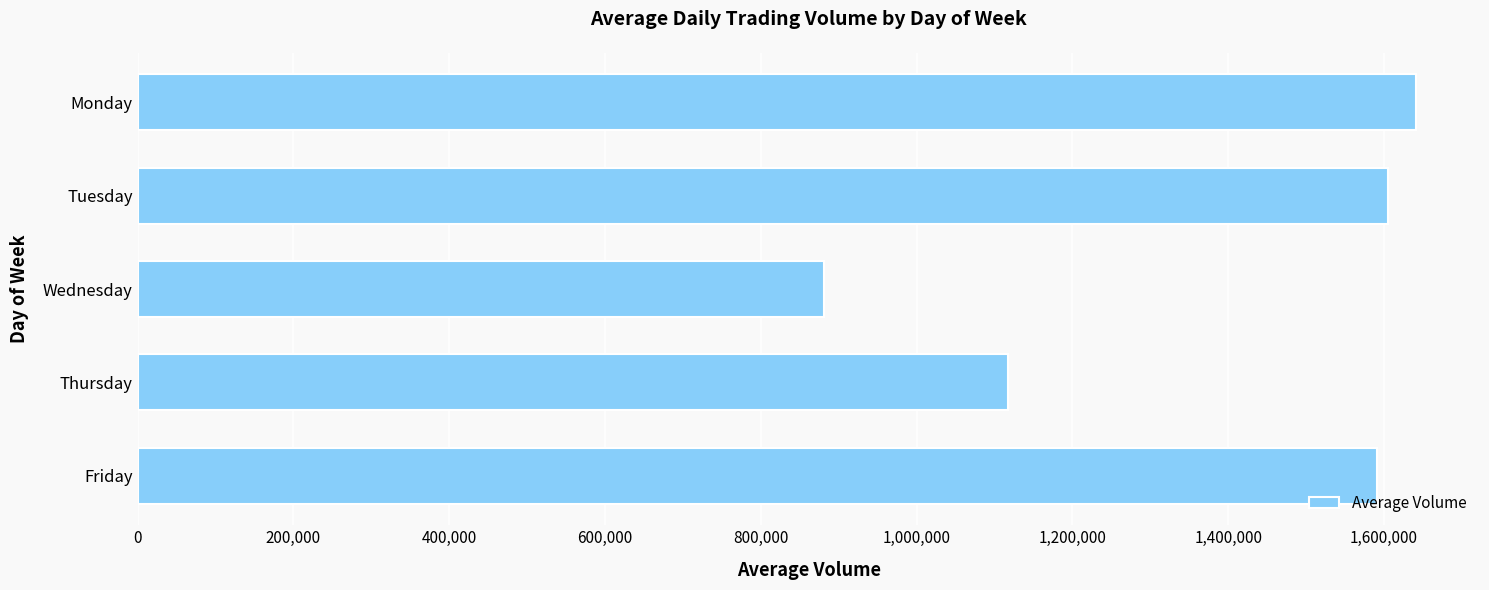

Where is the data nearest to the value 1261003?

Thursday